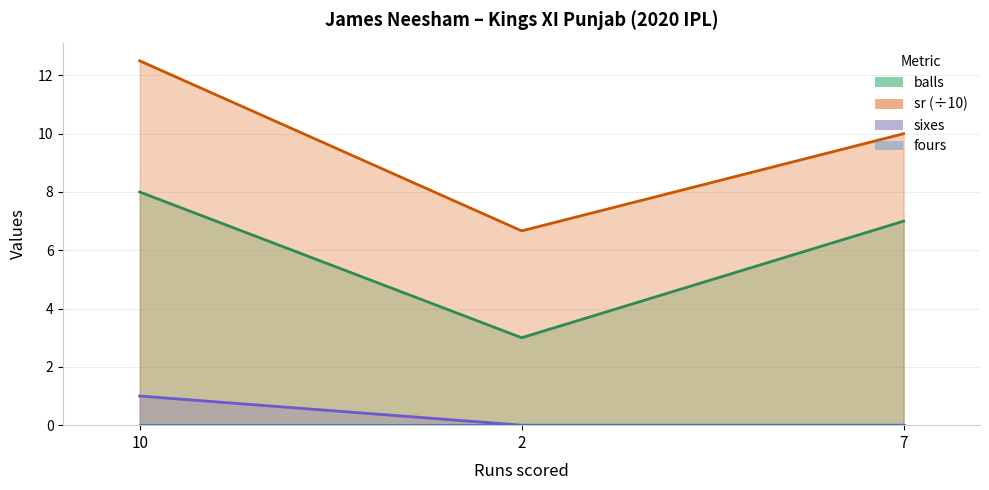

At which category does the chart reach its minimum across all series?

2